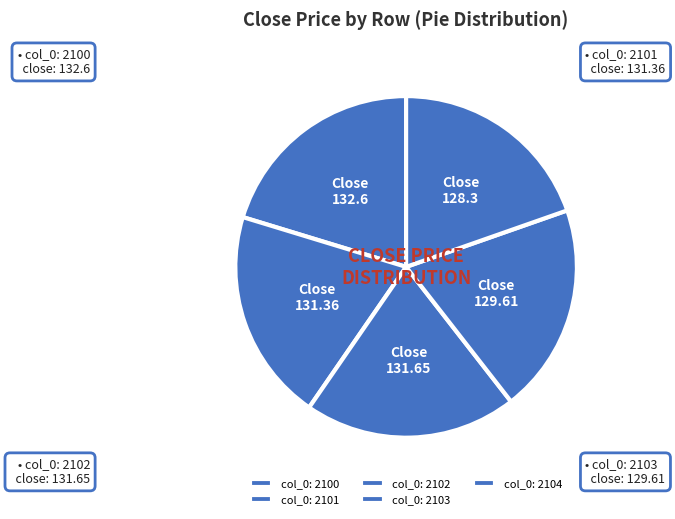

To the nearest percent, what is the average slice percentage?

20%